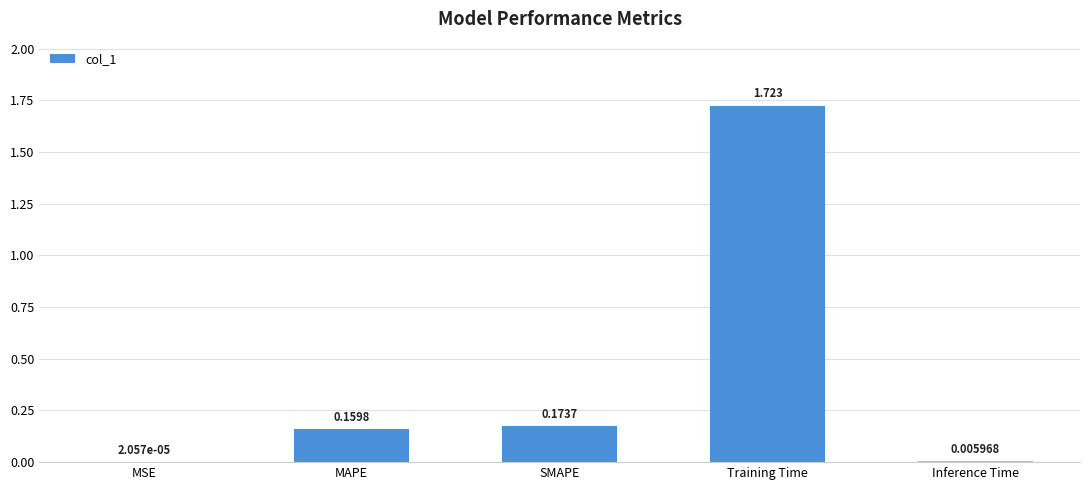

Between Inference Time and SMAPE, which is larger?

SMAPE